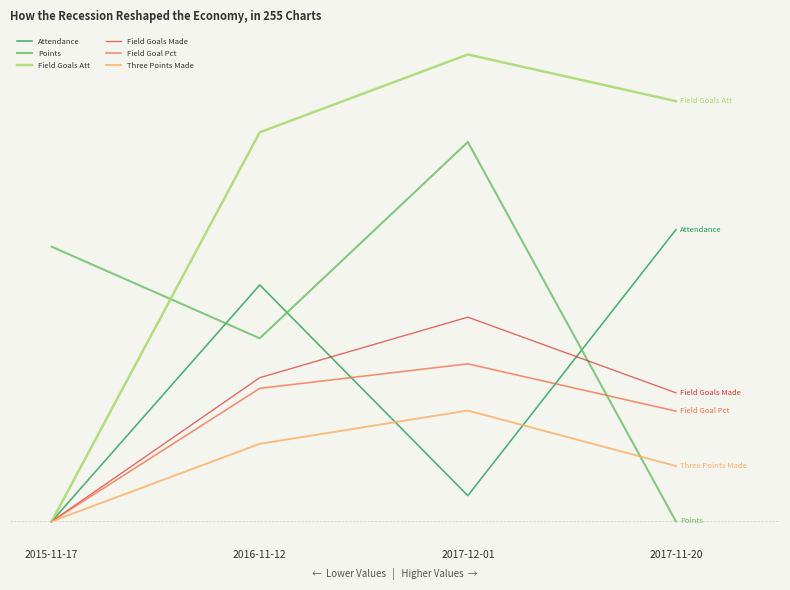

Does the chart have visible grid lines?

No